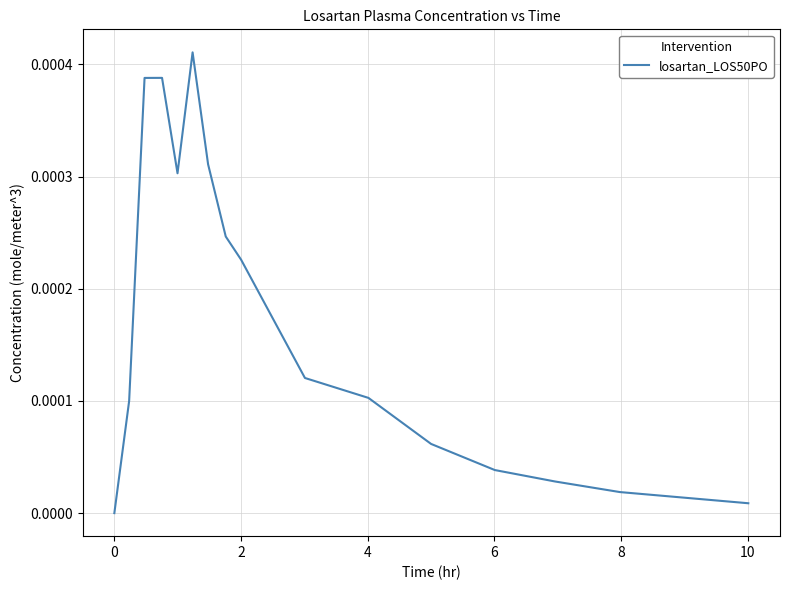

How many interior local peaks (higher than both neighbors) does the data have?

2